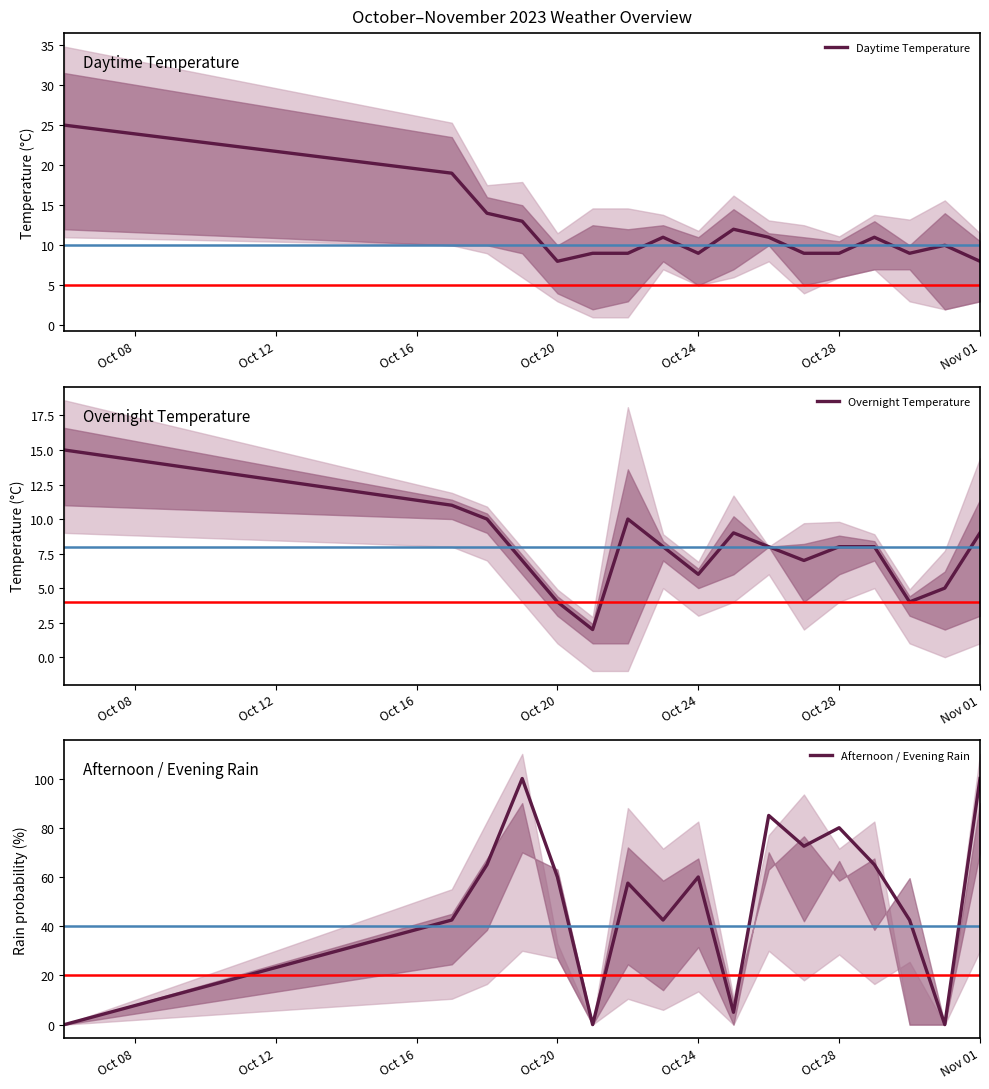

The Daytime Temperature series shows 3 at Nov 01. True or false?

False